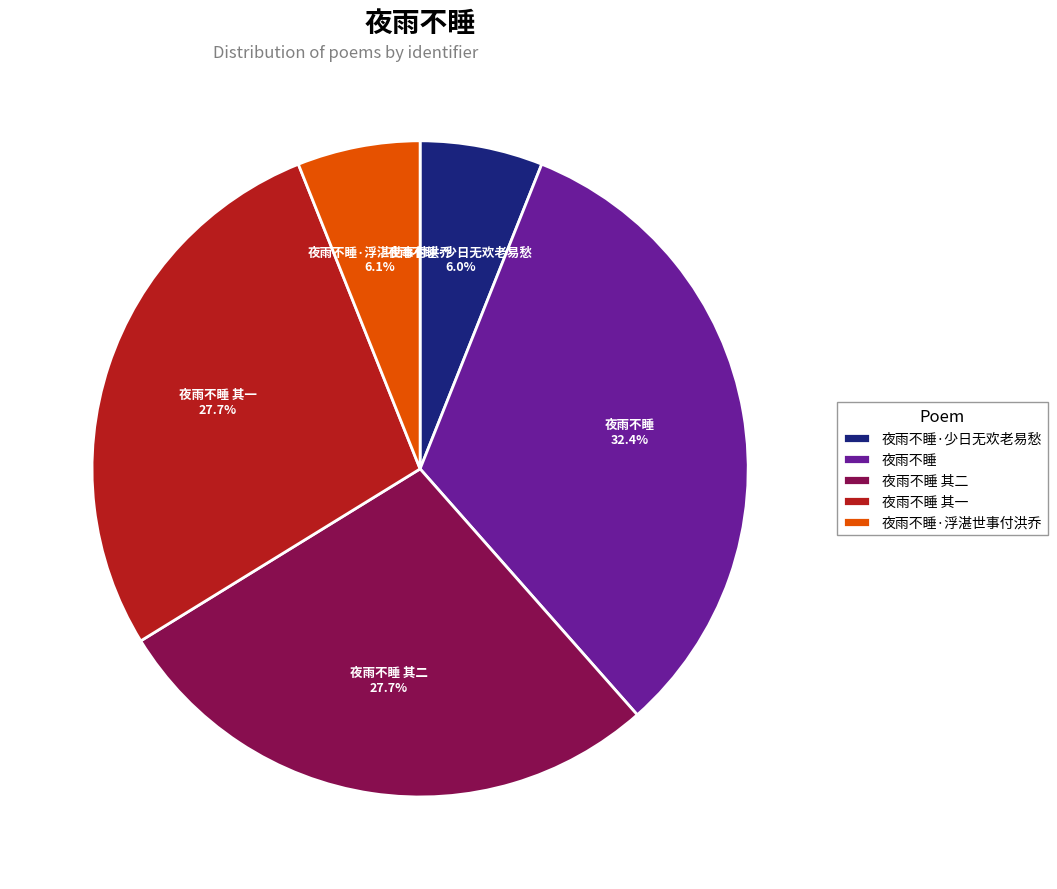

Which slice is the largest?

夜雨不睡